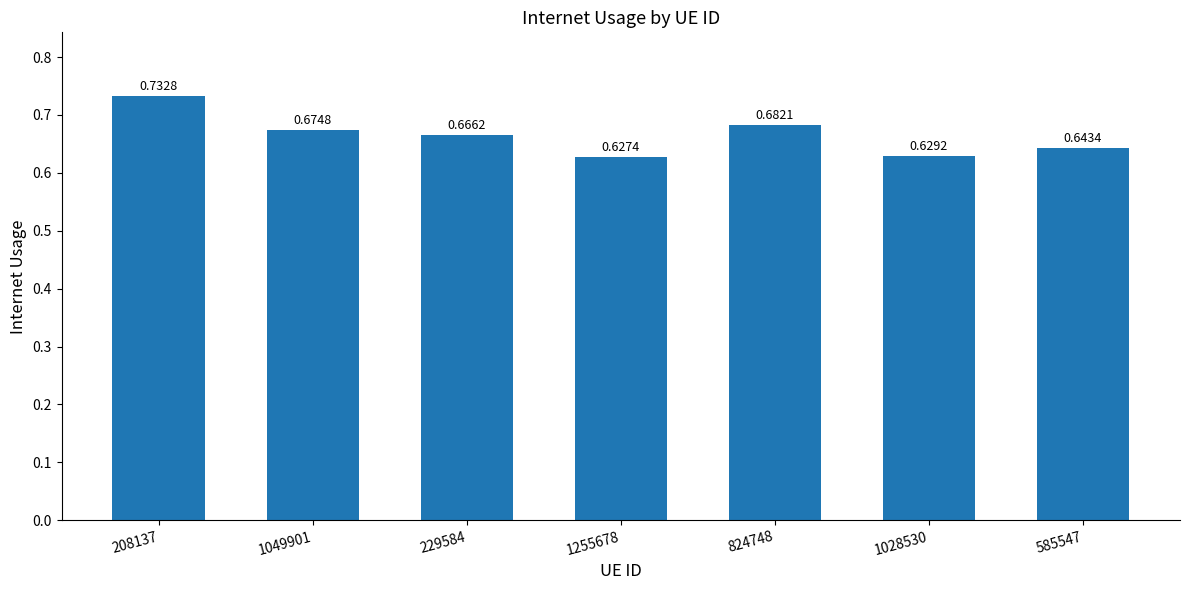

What is the sum of the values at 1028530 and 585547?

1.3